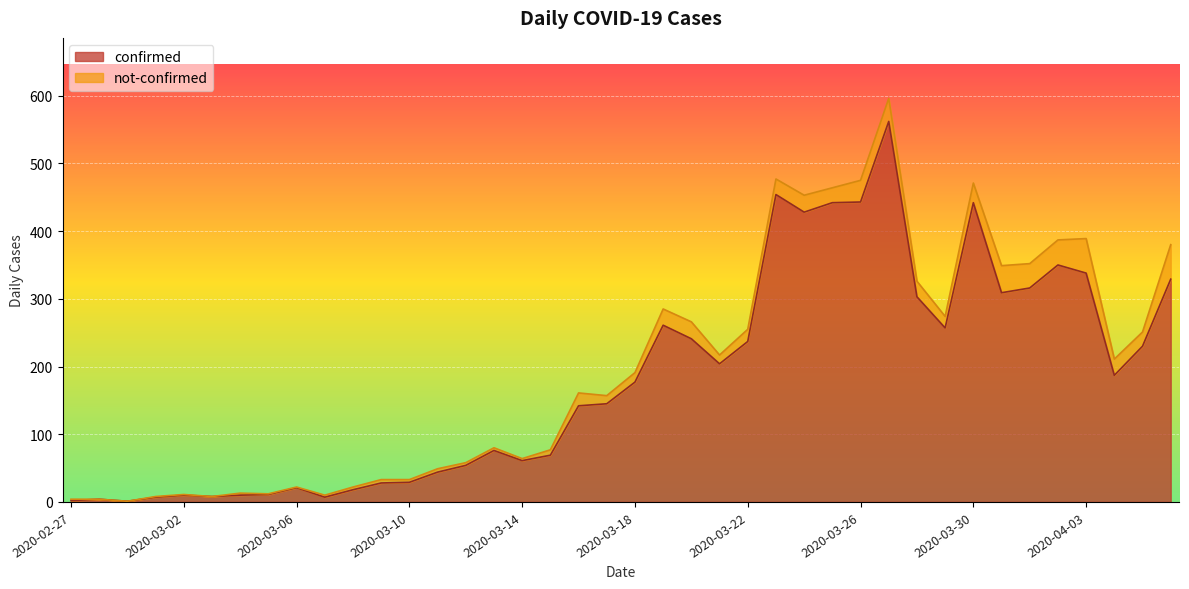

Where is the first local minimum?

2020-02-29